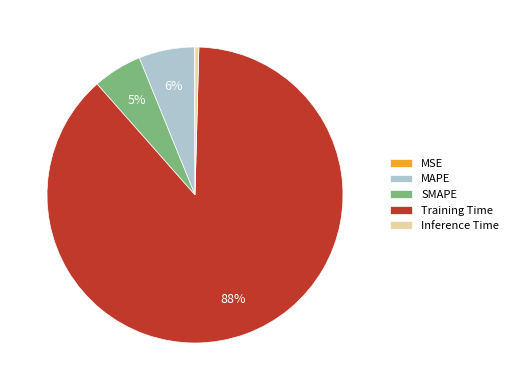

True or false: MAPE accounts for 1% of the total.

False